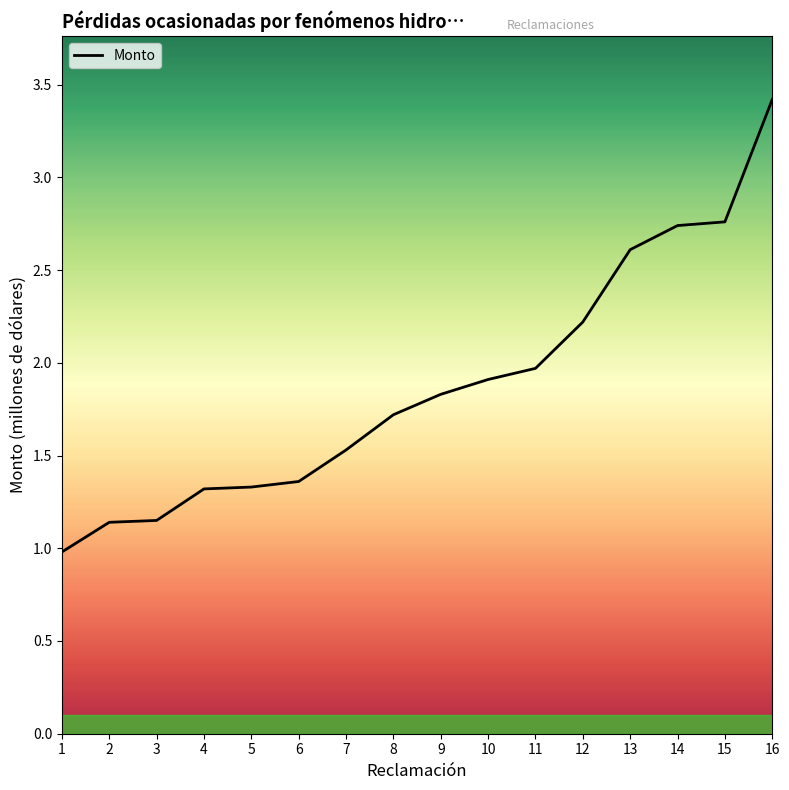

What is the difference between the maximum and minimum values?

2.4